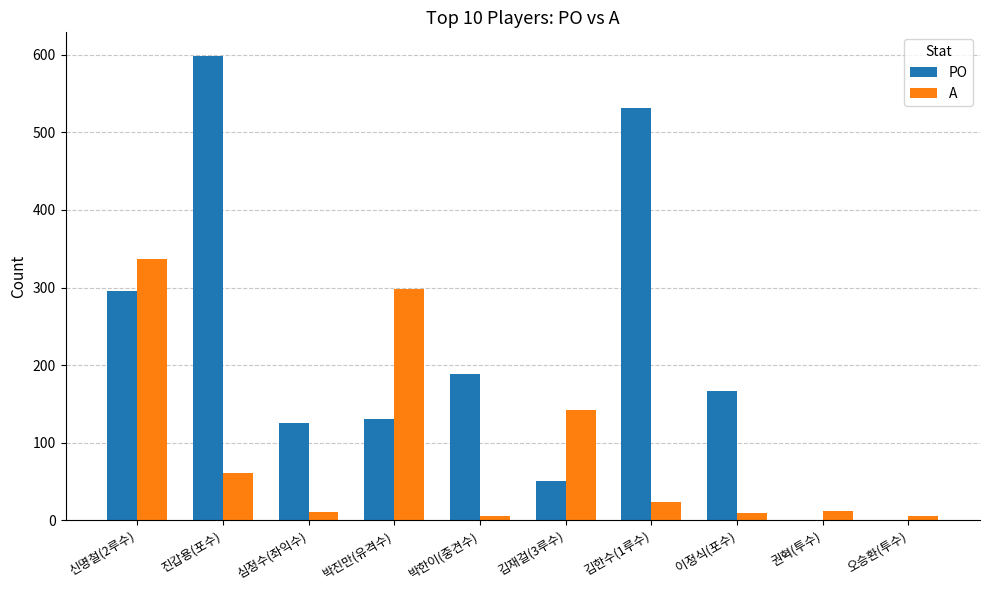

What is the greatest value displayed?

599